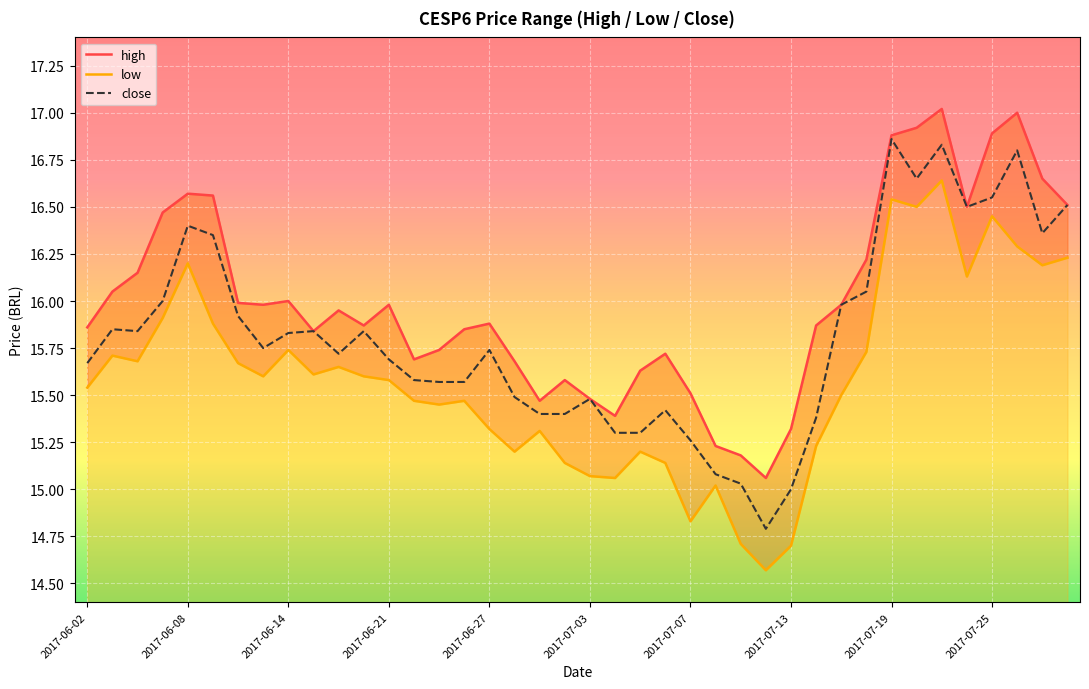

The value of close at 2017-07-03 is 25.8. True or false?

False